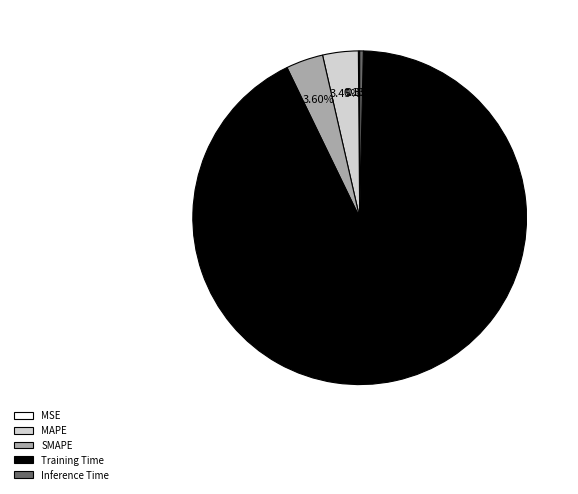

Between SMAPE and Inference Time, which is larger?

SMAPE